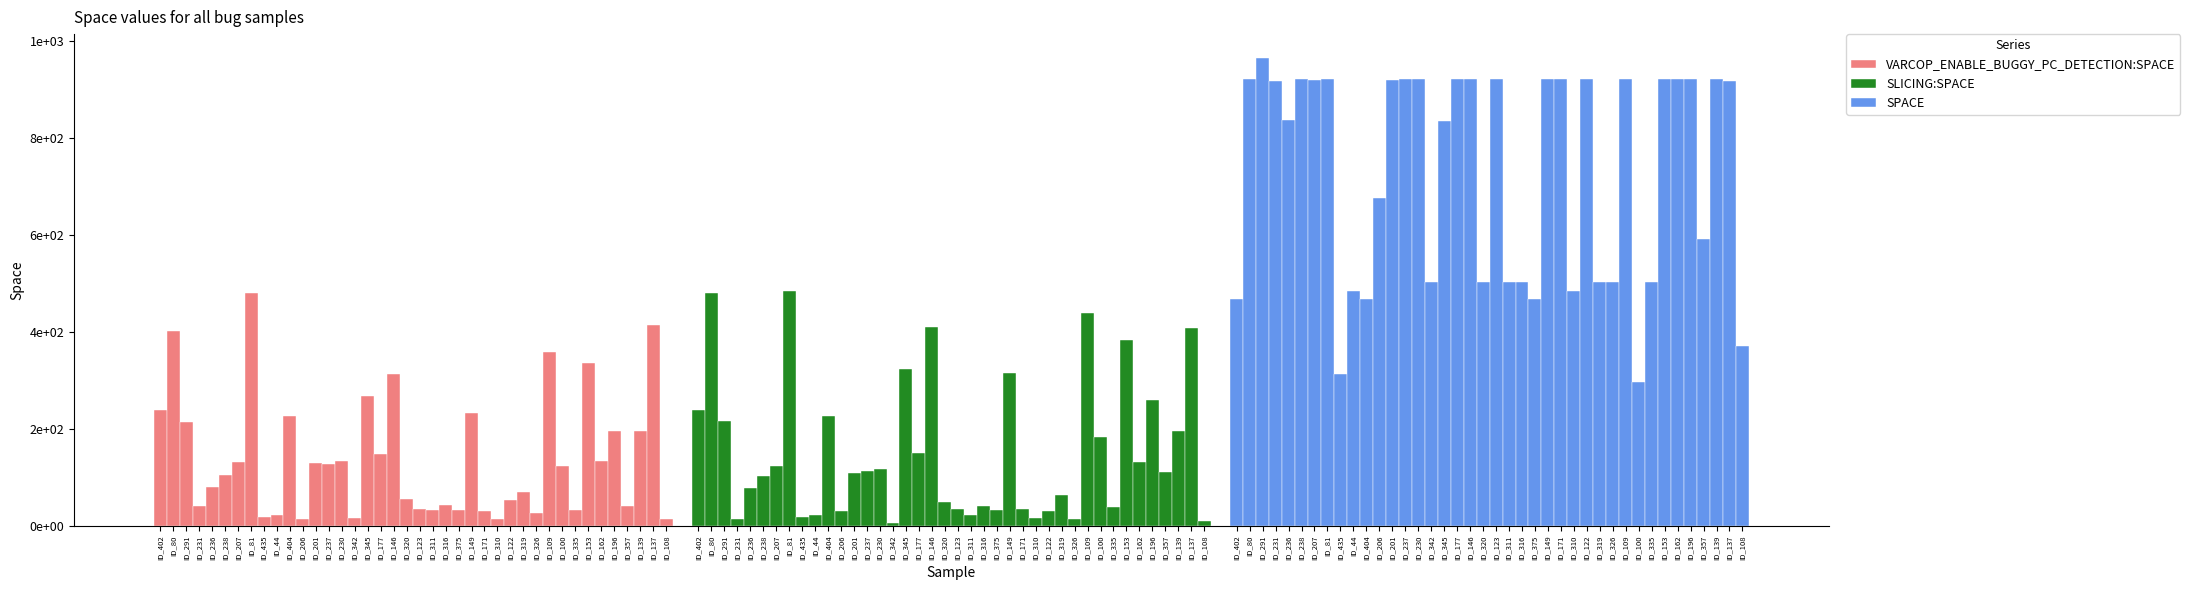

What is the average value of the SPACE series?

730